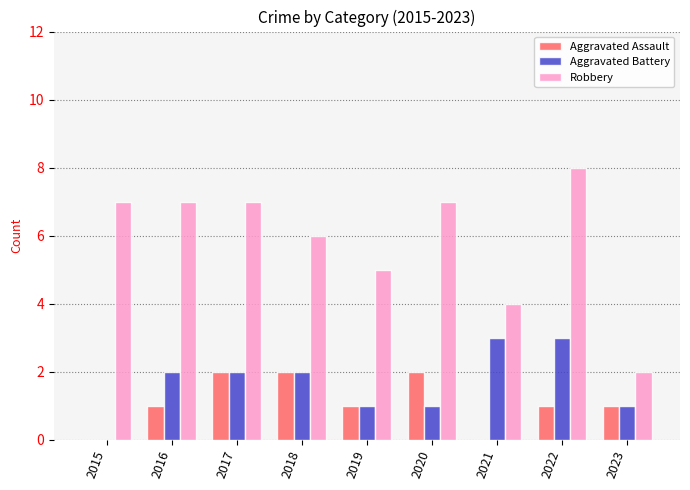

What value does the Aggravated Battery series have at 2019?

1